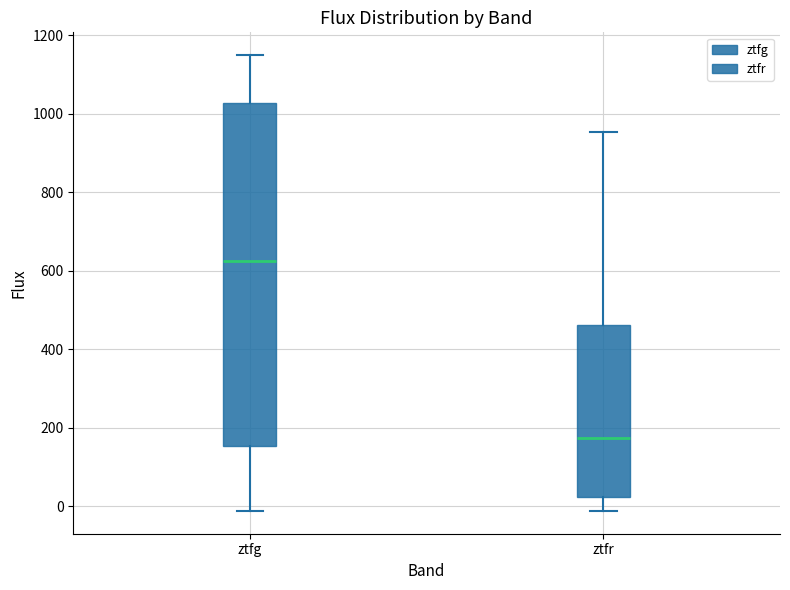

Which box has the highest median line?

ztfg